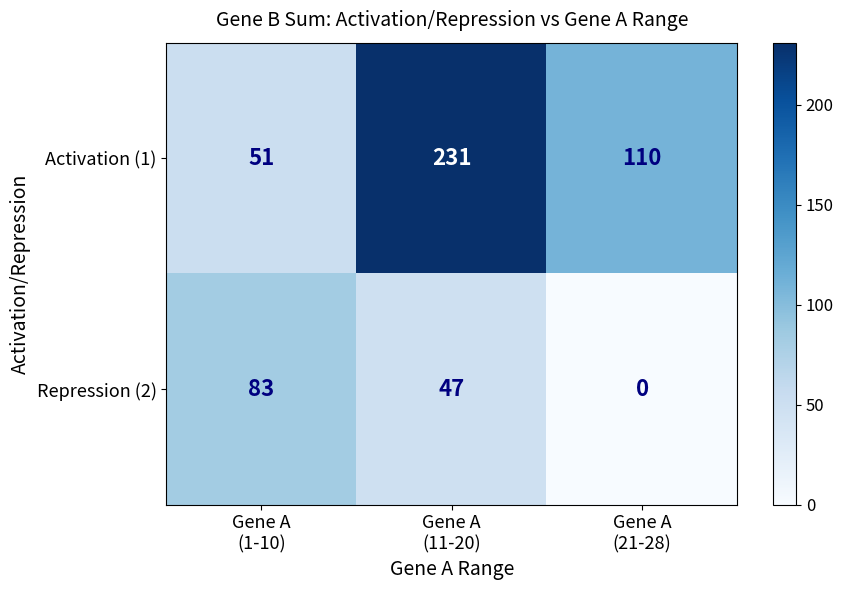

How many series are shown in this chart?

2